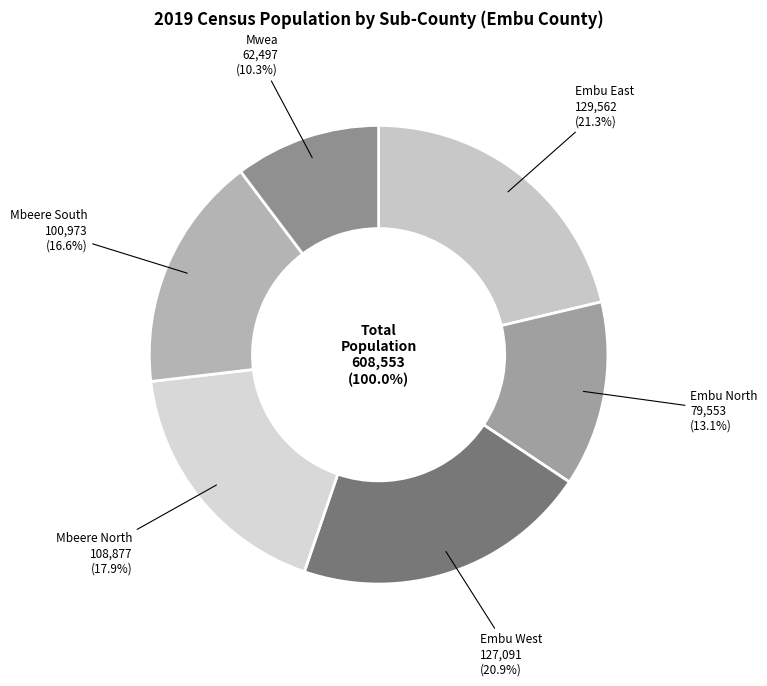

The Embu North slice represents 13% of the pie. True or false?

True